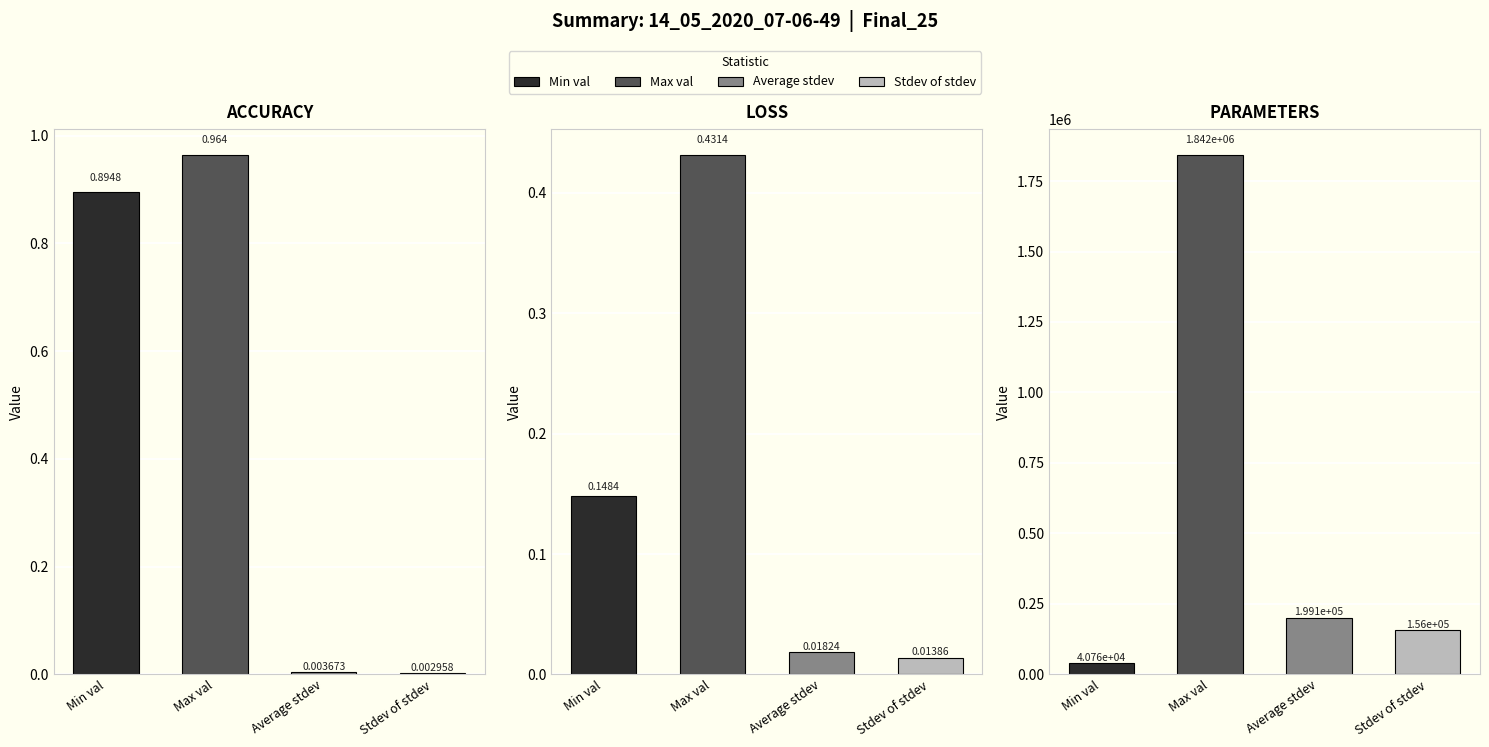

Reading left to right, extract all data points from this chart.

Min val: ACCURACY=0.9	LOSS=0.1	PARAMETERS=40765.0
Max val: ACCURACY=1.0	LOSS=0.4	PARAMETERS=1842025.0
Average stdev: ACCURACY=0.0	LOSS=0.0	PARAMETERS=199053.7
Stdev of stdev: ACCURACY=0.0	LOSS=0.0	PARAMETERS=156033.0